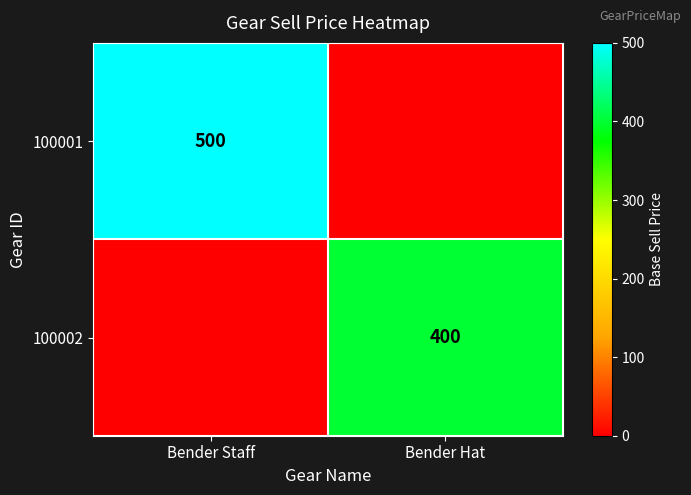

Between Bender Staff and Bender Hat, which is larger?

Bender Staff